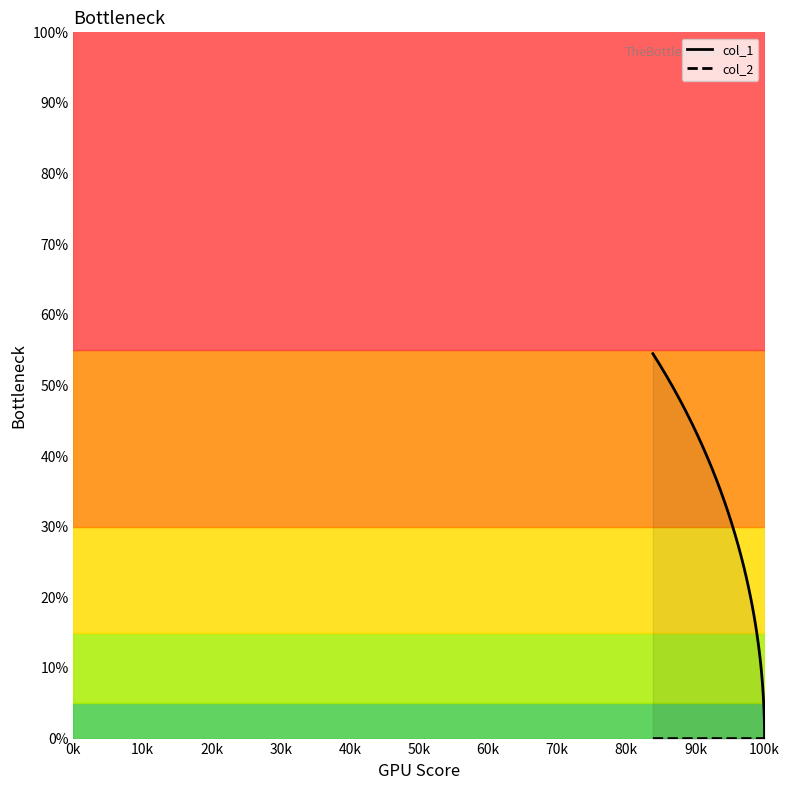

True or false: col_1 has more than 2 points higher than both neighbors.

False